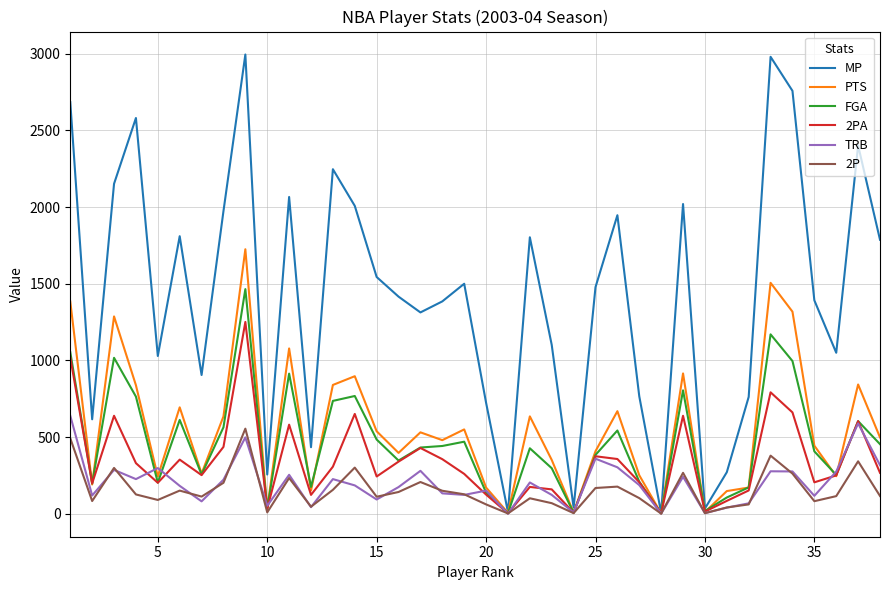

What is the maximum value for MP?

2995